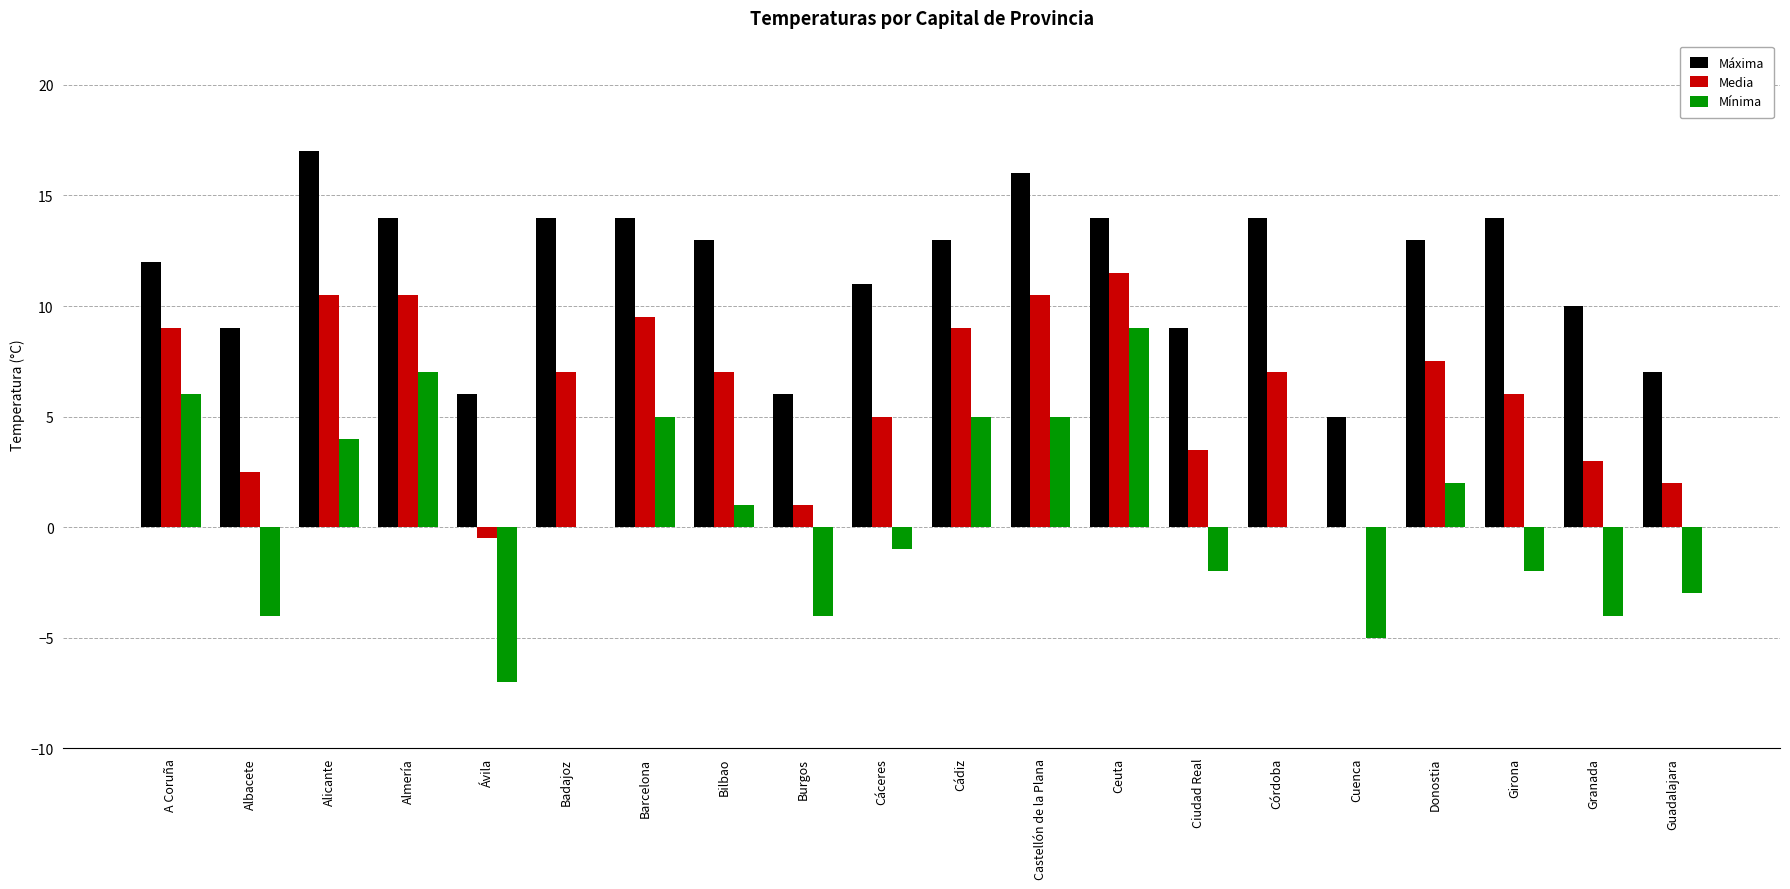

What is the difference between the Mínima values at Albacete and Cáceres?

3.0